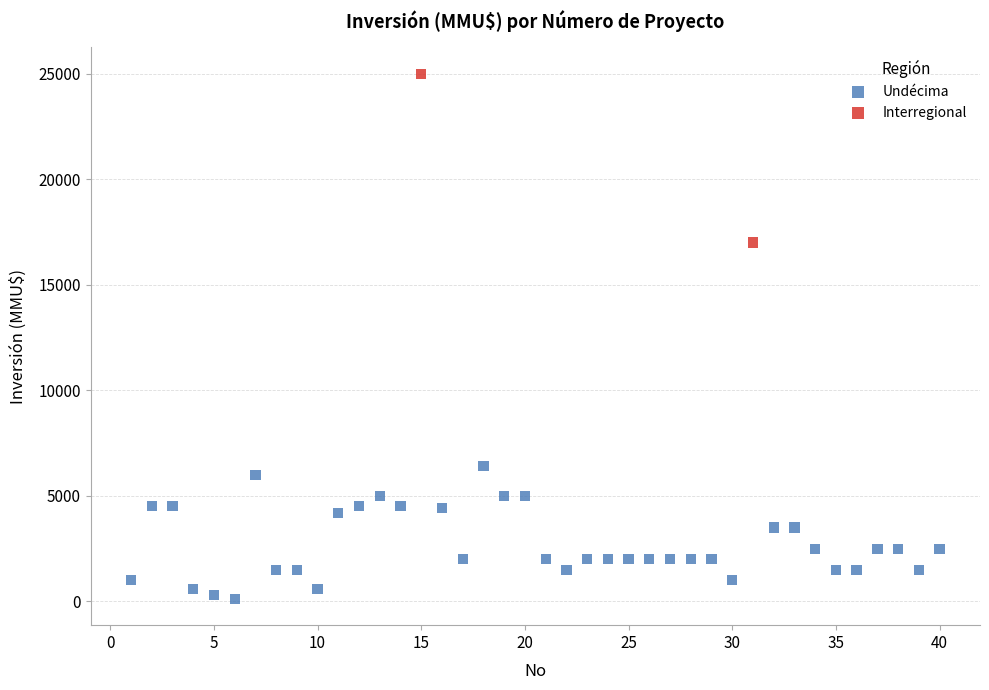

What are all the series names shown in the legend?

Undécima, Interregional